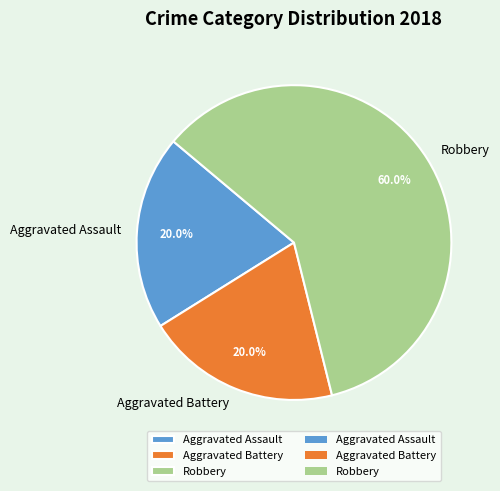

Count the number of slices in the pie.

3